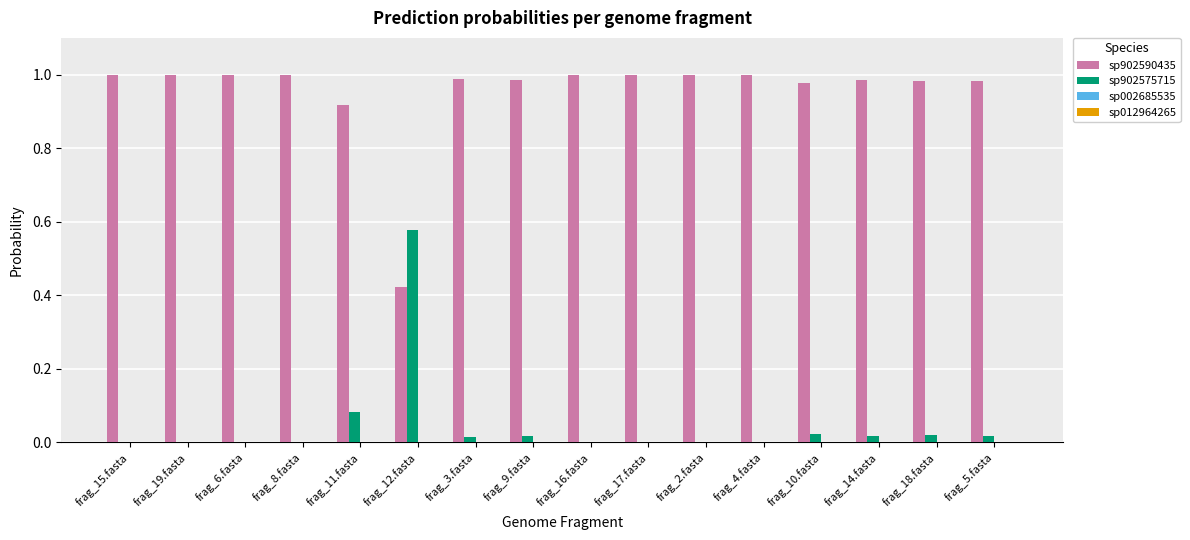

What is the sum of all sp902590435 values?

15.2